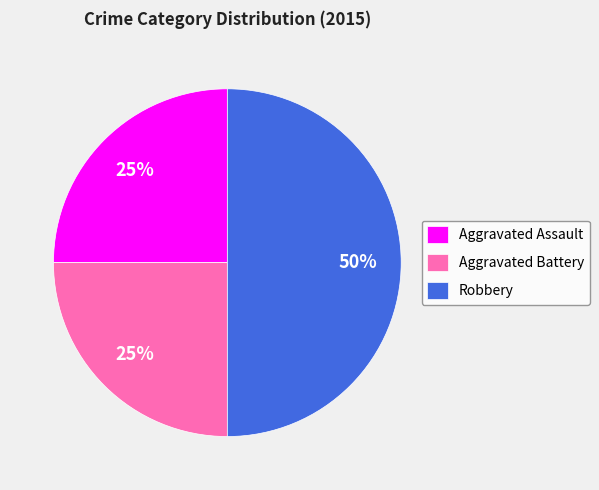

Is Aggravated Assault the majority of the pie?

No